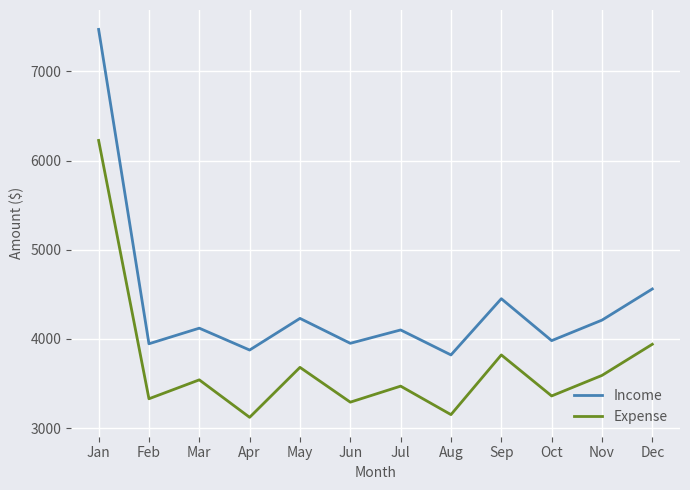

Where is Expense nearest to the value 4673?

Dec